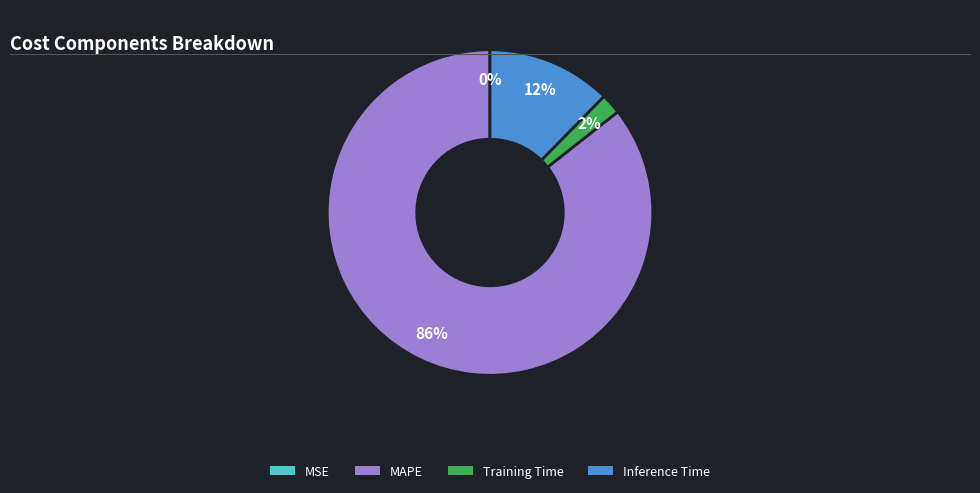

Is there a majority slice in this chart?

Yes